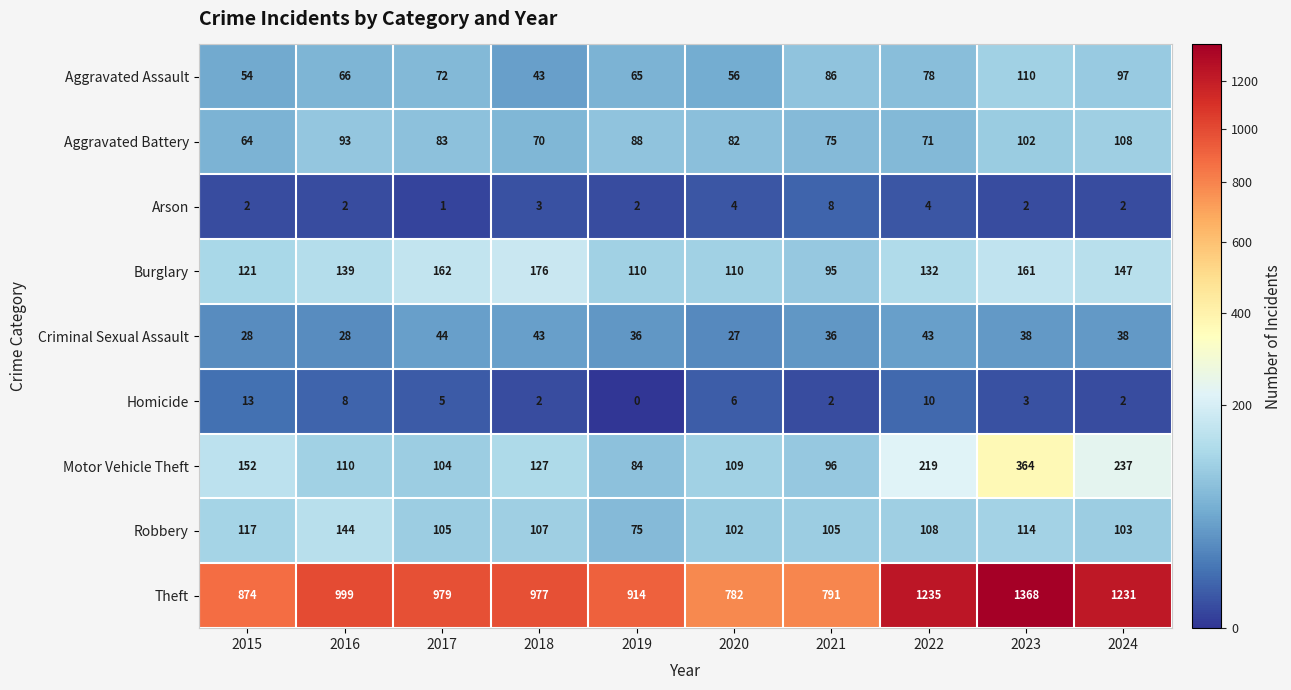

Is it true that Burglary equals 57 at 2015?

False